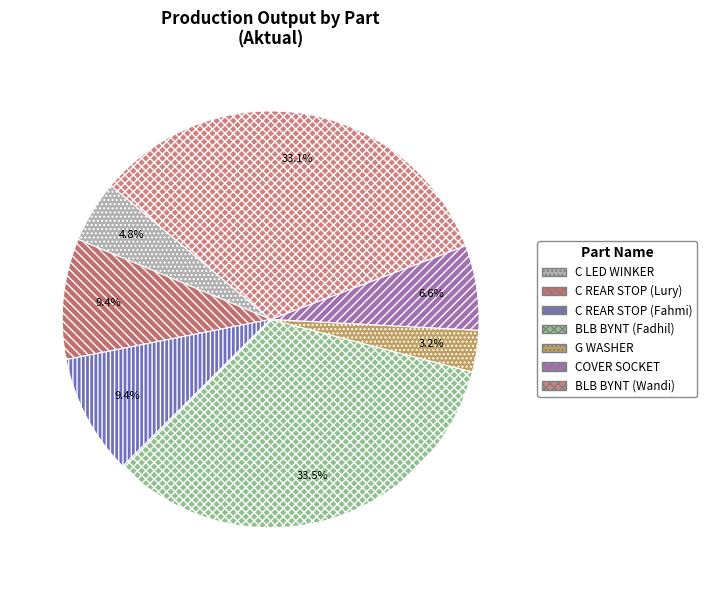

How many slices are in this pie chart?

7